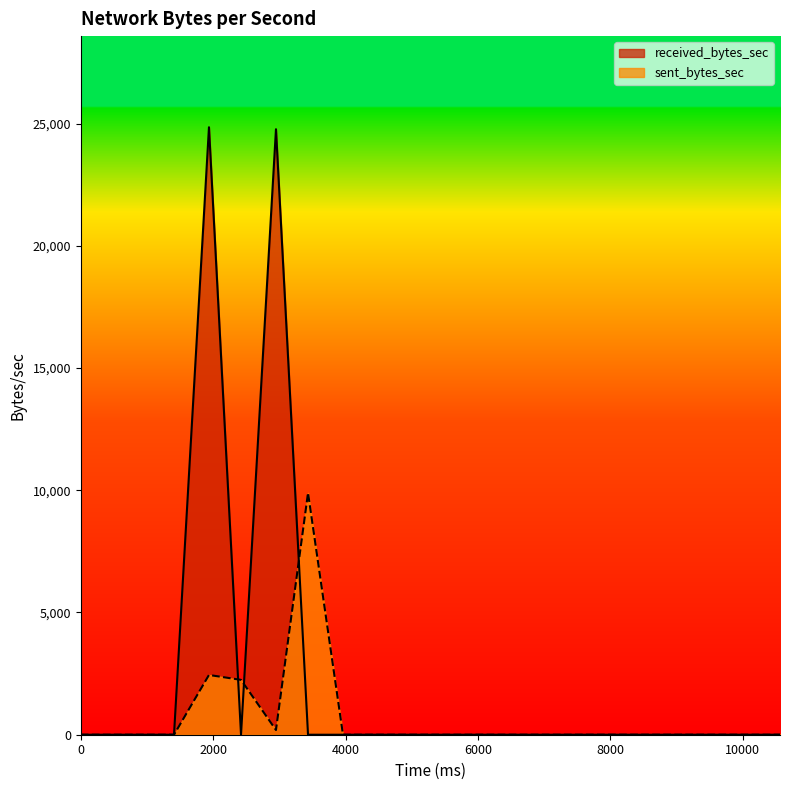

Reading right to left, what are all the values shown in this chart?

sent_bytes_sec: 0	0	0	0	0	0	0	0	0	0	0	0	0	0	9893	192	2244	2444	0	0
received_bytes_sec: 0	0	0	0	0	0	0	0	0	0	0	0	0	0	0	24767	0	24848	0	0